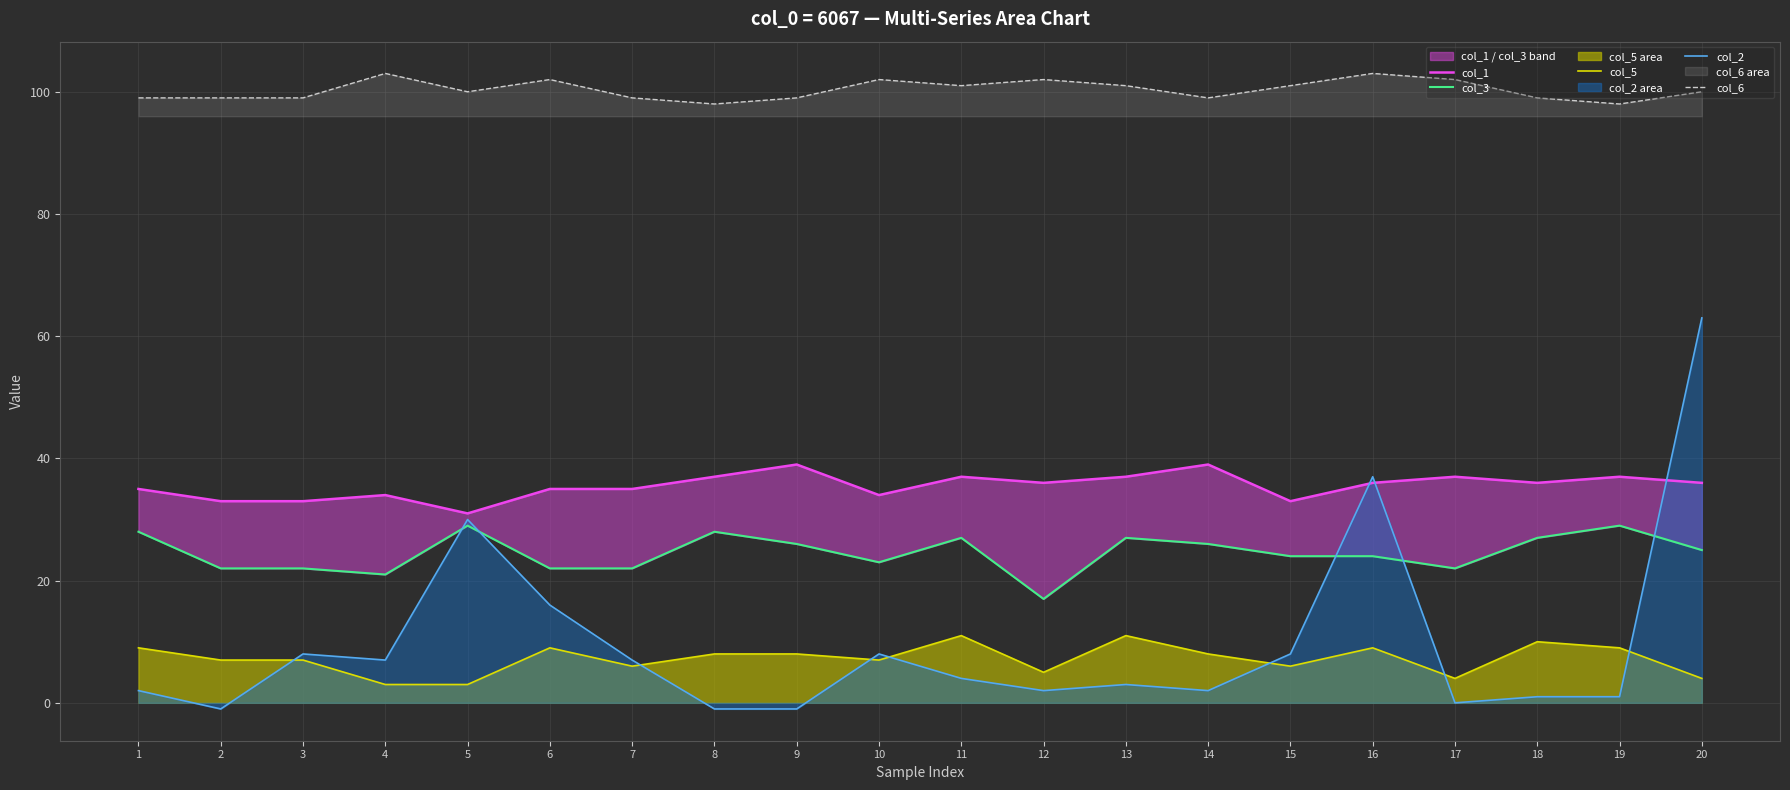

How many interior local valleys does the col_1 series have?

5